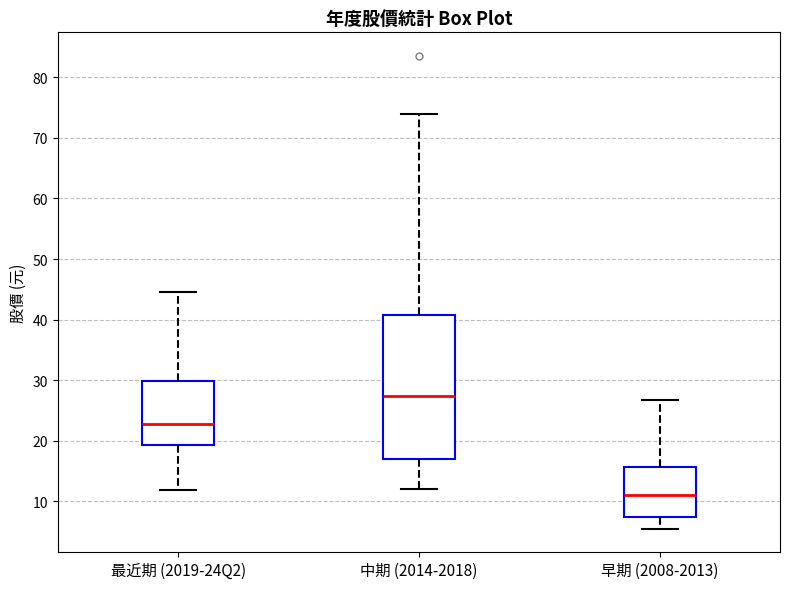

Which box is the tallest, from its lower edge to its upper edge?

中期 (2014-2018)